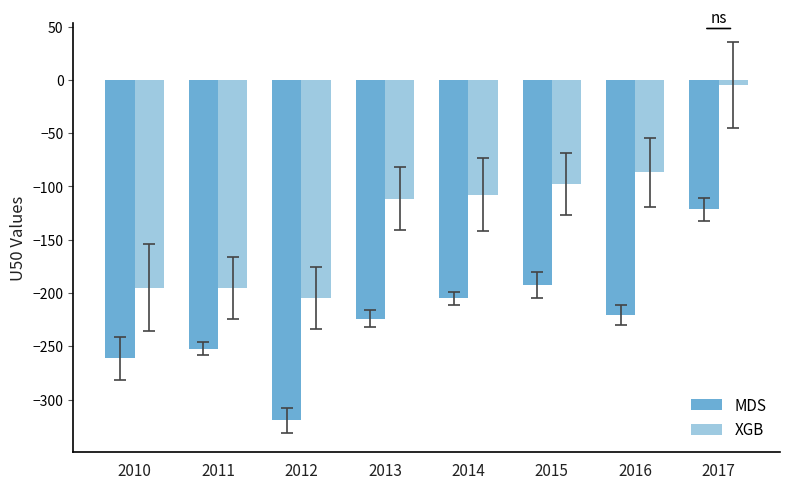

Reading left to right, list all the values displayed in this chart.

MDS: 2010=-261.5	2011=-252.2	2012=-319.5	2013=-224.0	2014=-205.1	2015=-192.2	2016=-220.5	2017=-121.6
XGB: 2010=-195.1	2011=-195.1	2012=-205.0	2013=-111.4	2014=-107.9	2015=-97.8	2016=-86.8	2017=-4.8